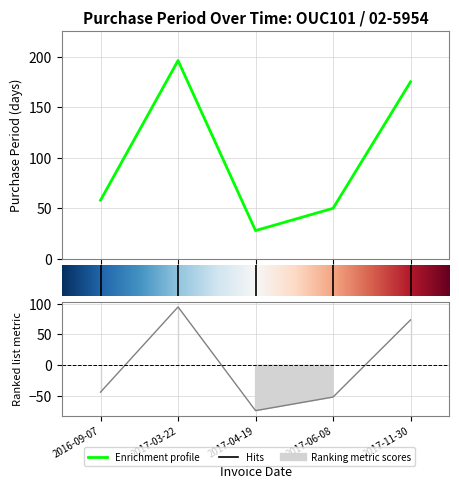

Rank the categories by value from highest to lowest.

1, 4, 0, 3, 2